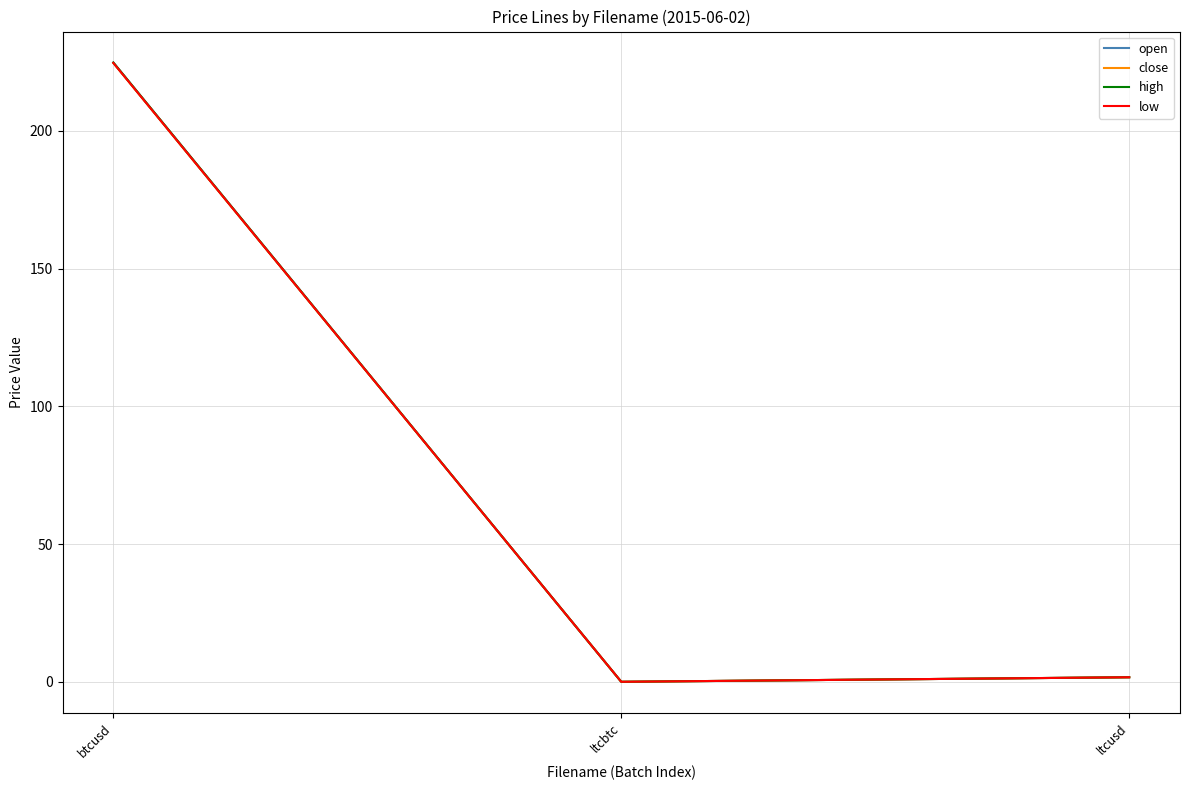

Does the chart have visible grid lines?

Yes